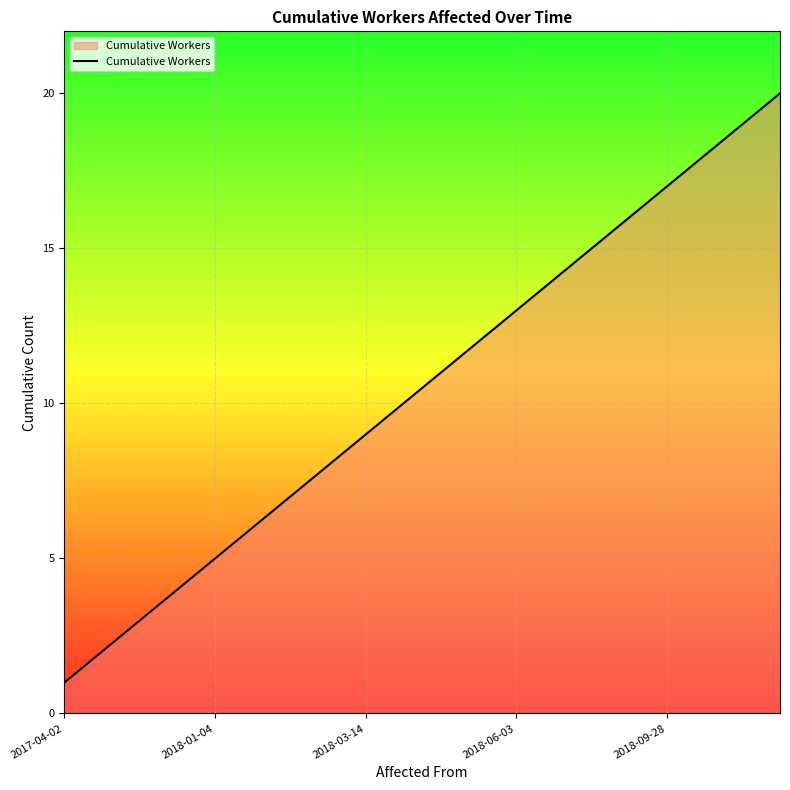

What is the difference between the maximum and minimum values?

19